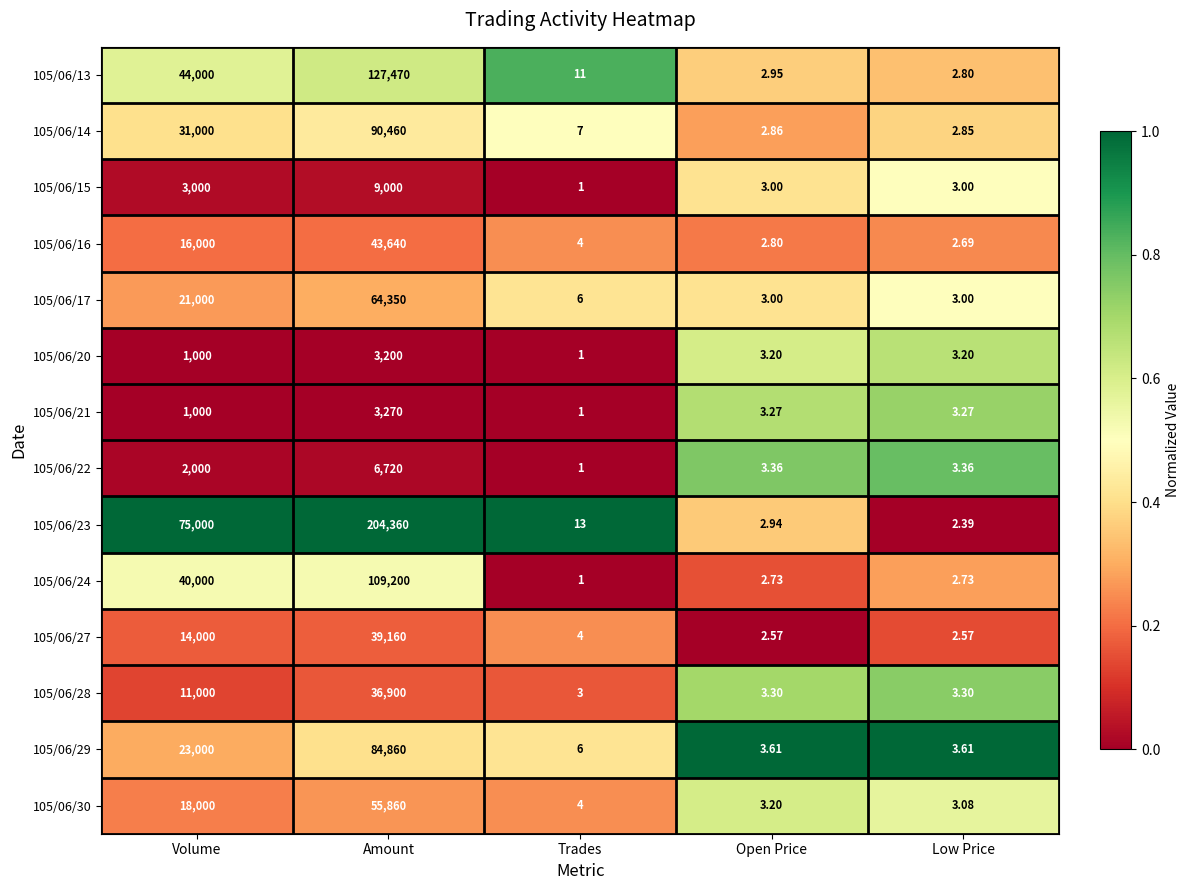

Which series has the largest total across all categories?

105/06/23